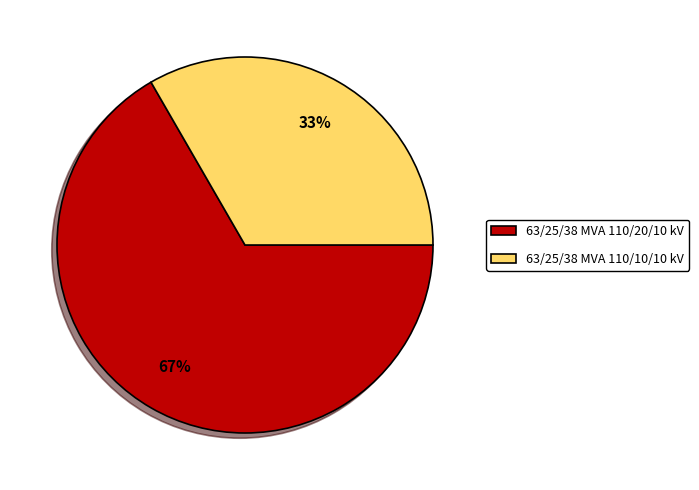

Which has a higher value, 63/25/38 MVA 110/10/10 kV or 63/25/38 MVA 110/20/10 kV?

63/25/38 MVA 110/20/10 kV